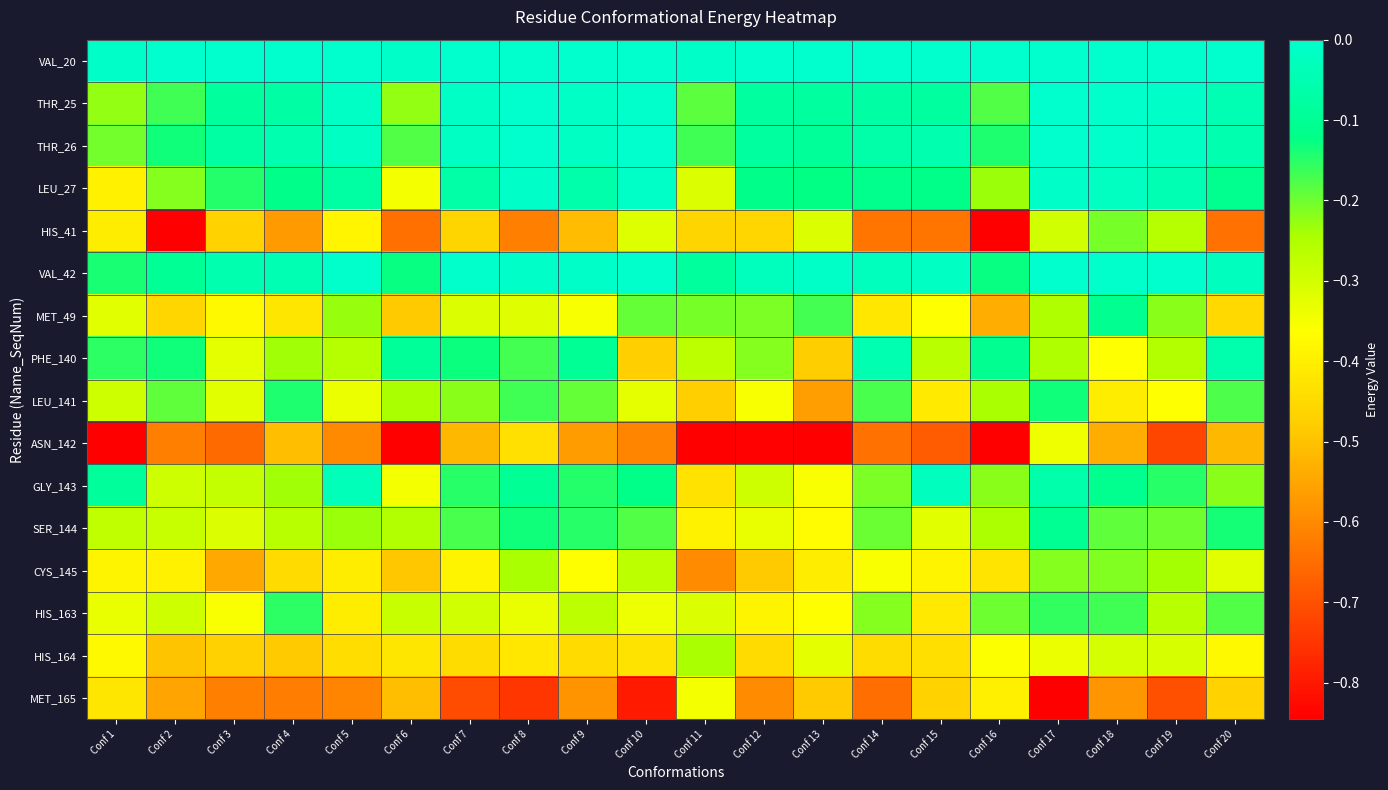

At which category is the sum across all series the highest?

Conf 17